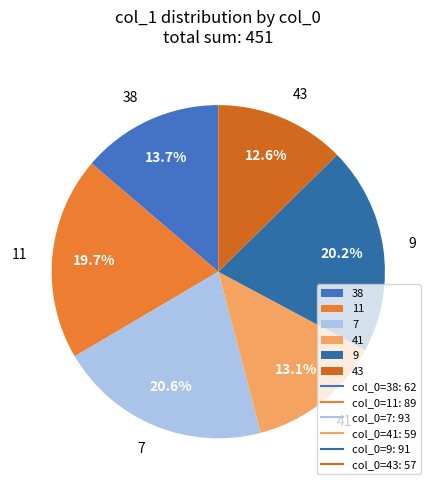

Which has a higher value, 7 or 41?

7